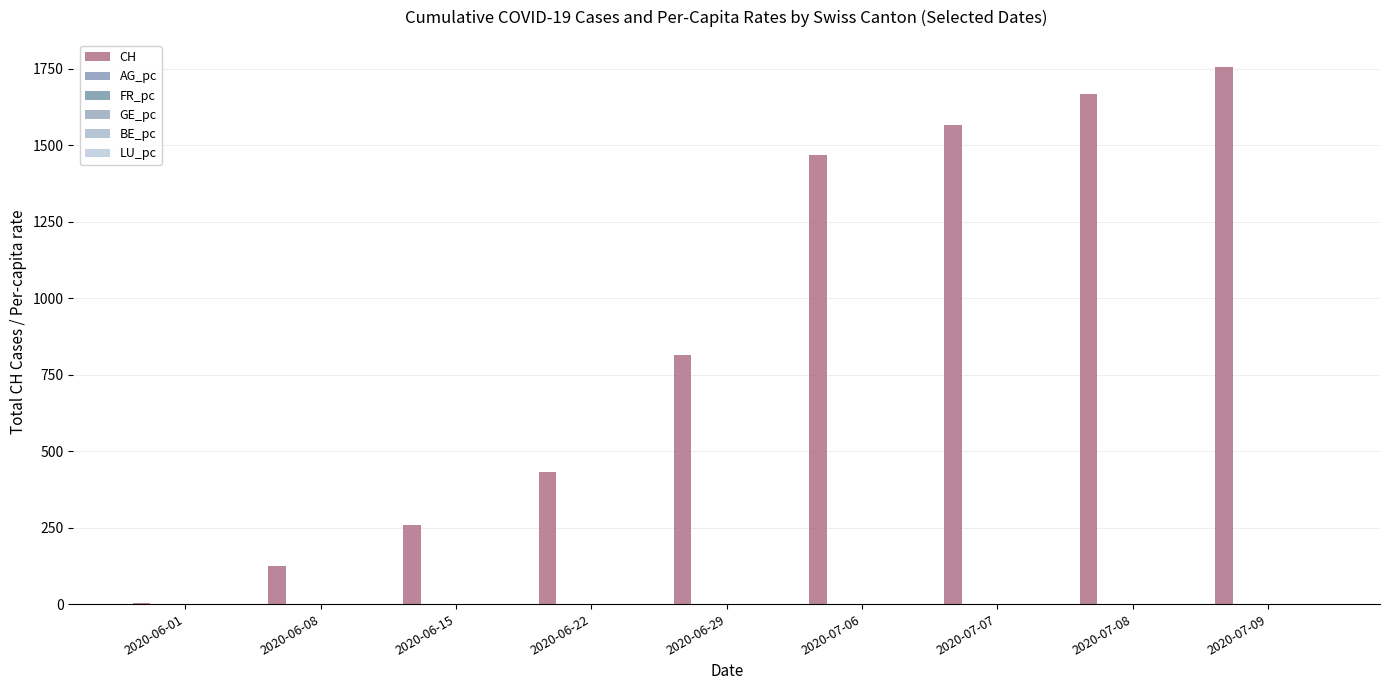

How many series are shown in this chart?

6